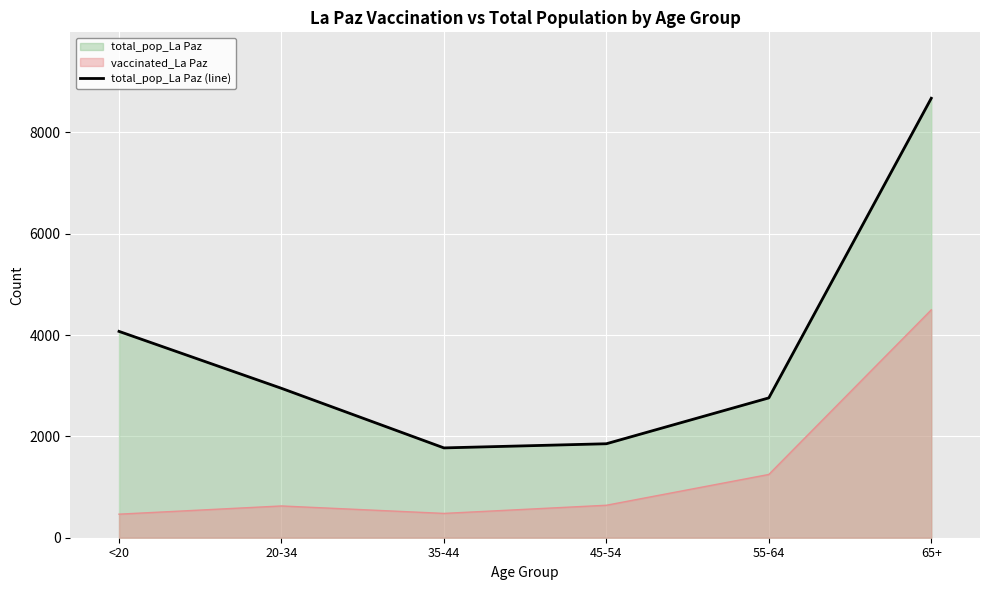

What is the ratio of the value at <20 to the value at 55-64?

1.5